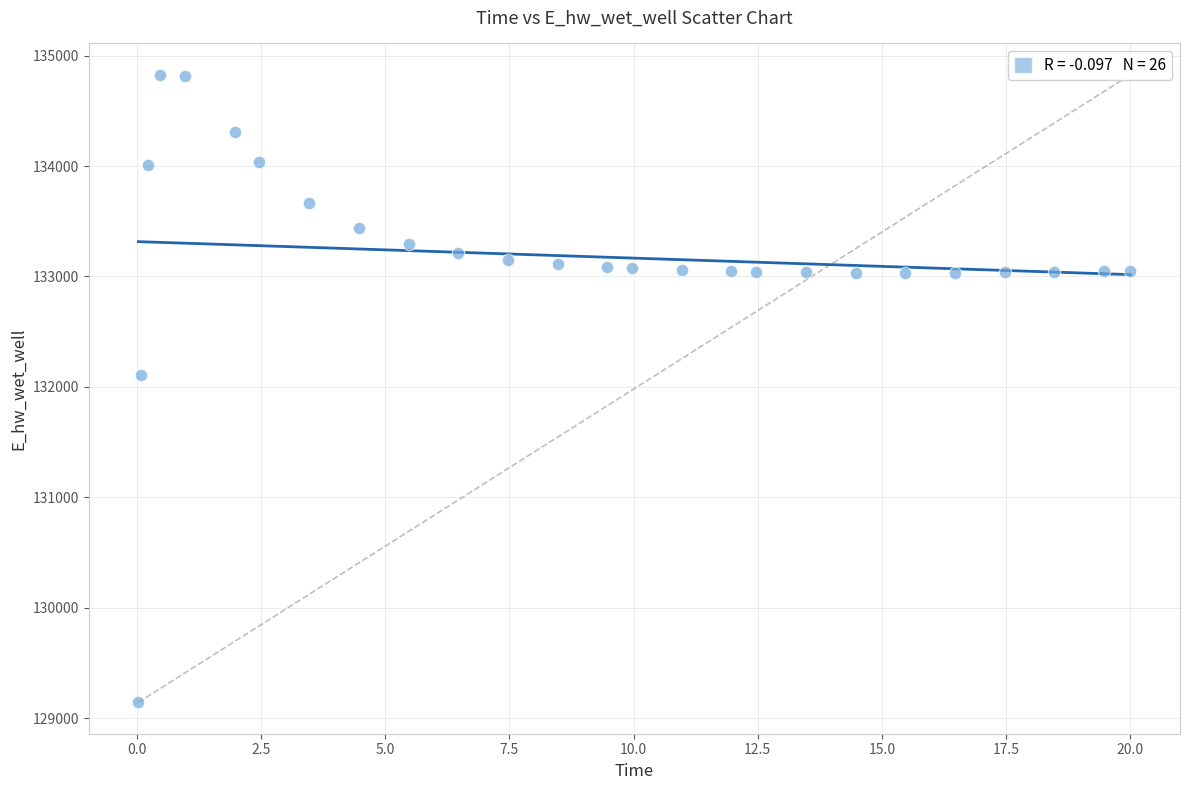

What is the range of Y values (max minus min)?

5682.1